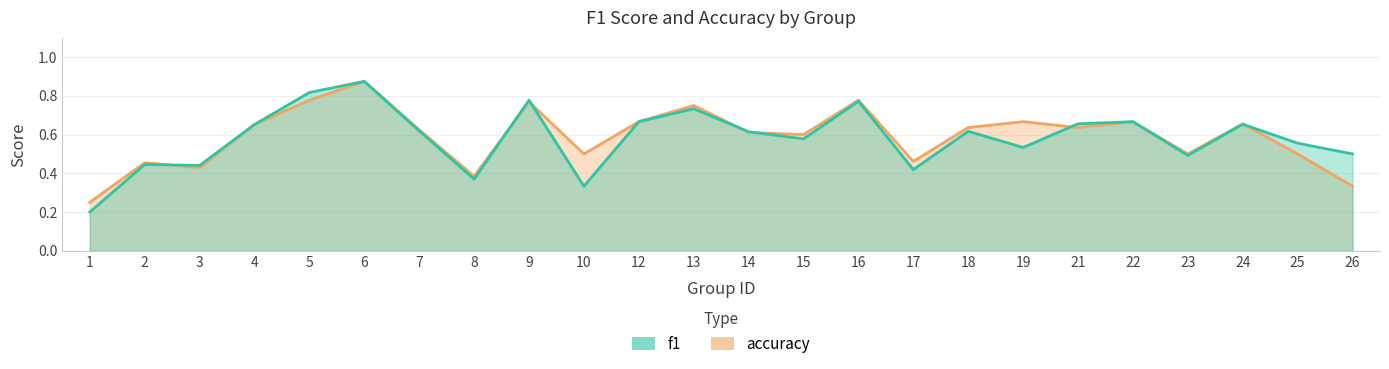

Rank the series at 26 from lowest to highest value.

accuracy, f1